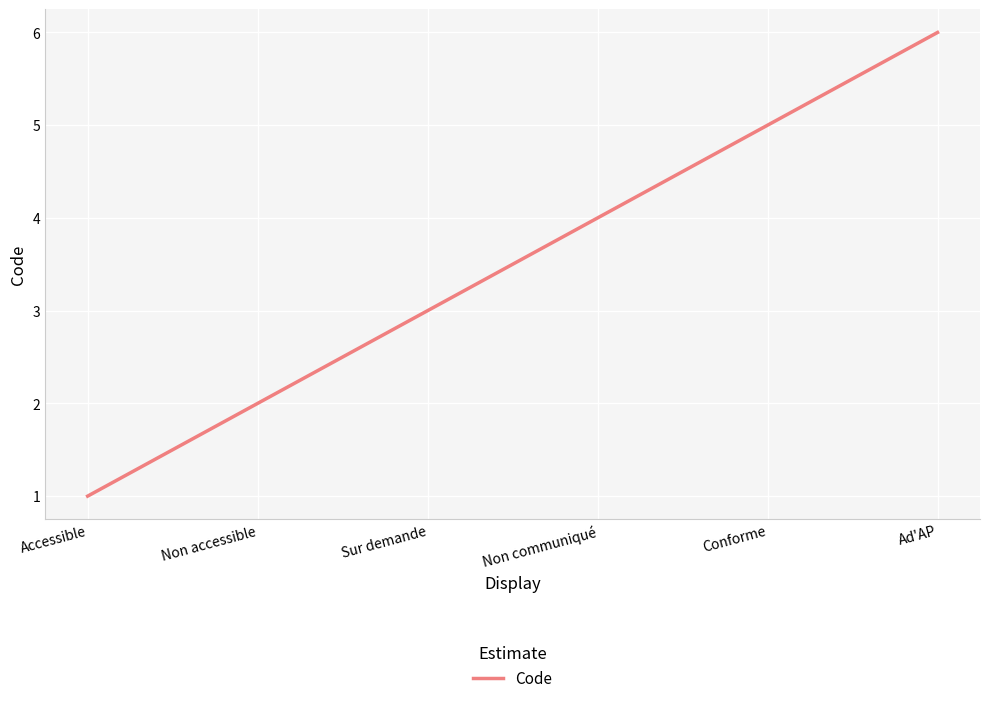

Rank the categories by value from highest to lowest.

Ad'AP, Conforme, Non communiqué, Sur demande, Non accessible, Accessible